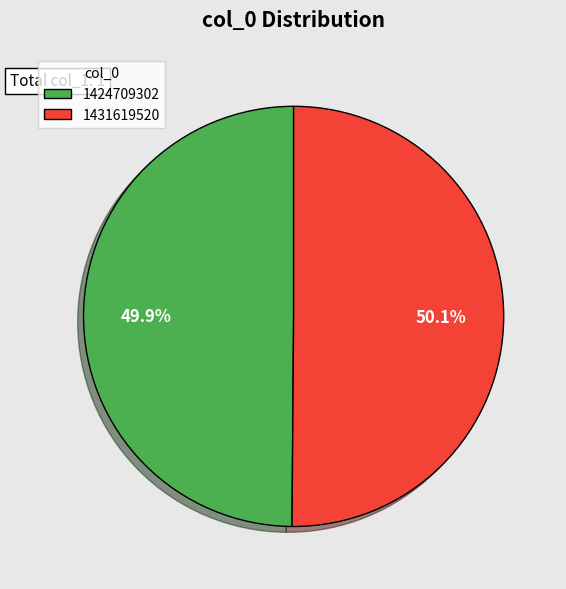

Does any single category account for the majority?

Yes